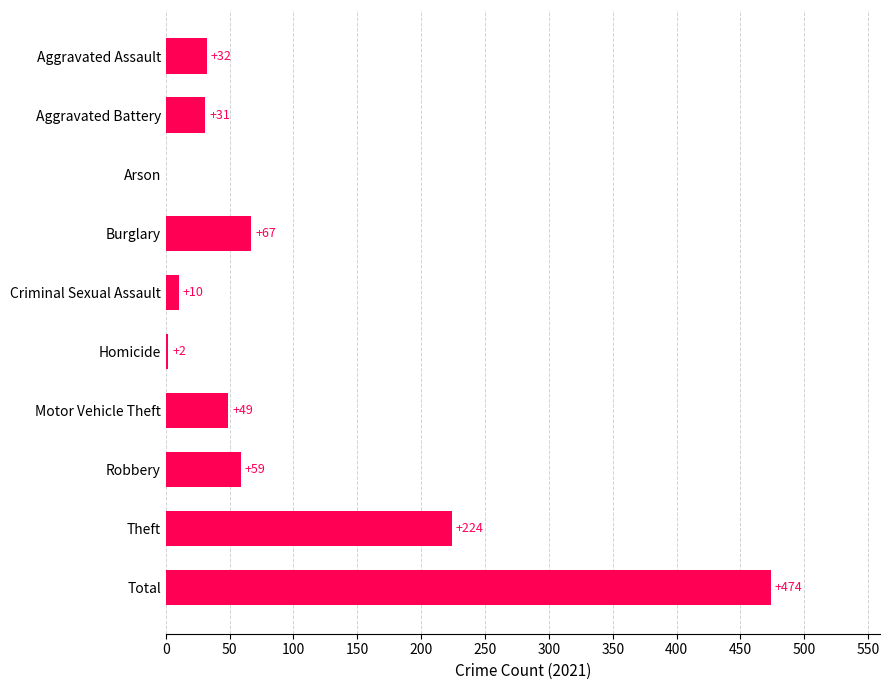

How many distinct data groups are displayed?

1